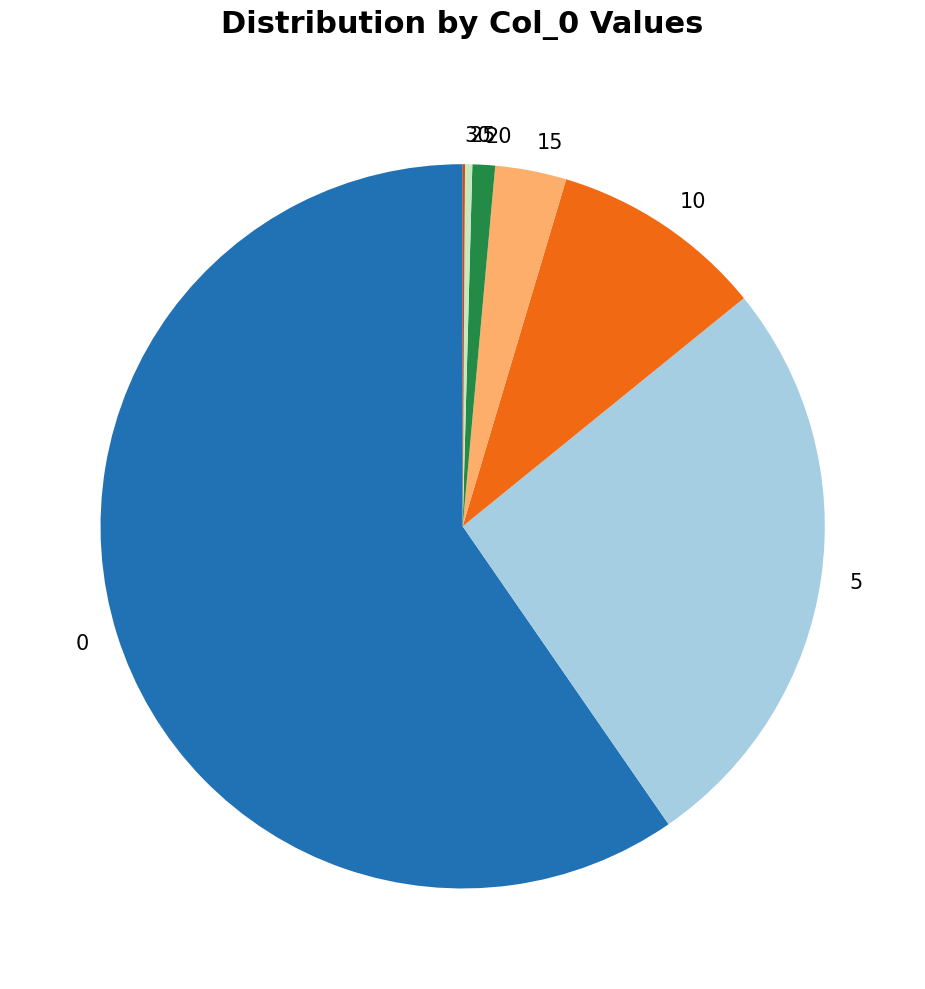

Does any single category account for the majority?

Yes